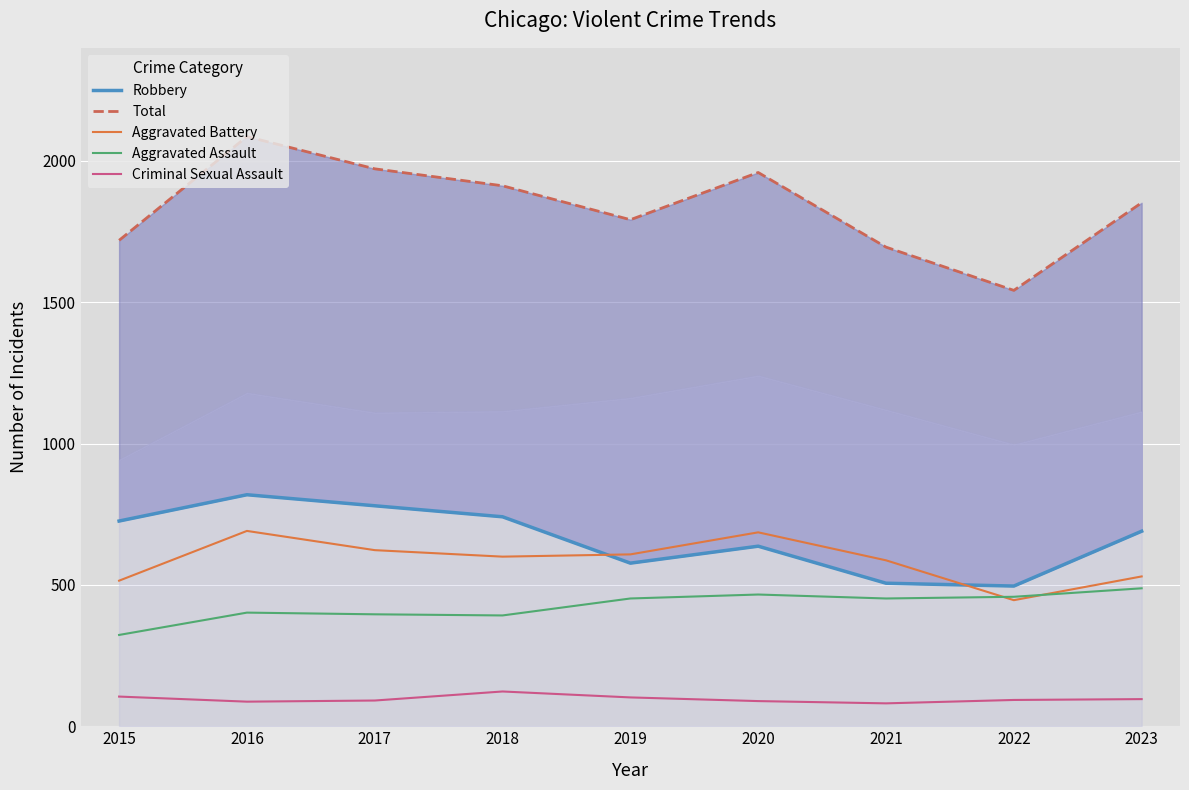

Count the number of categories in the chart.

9